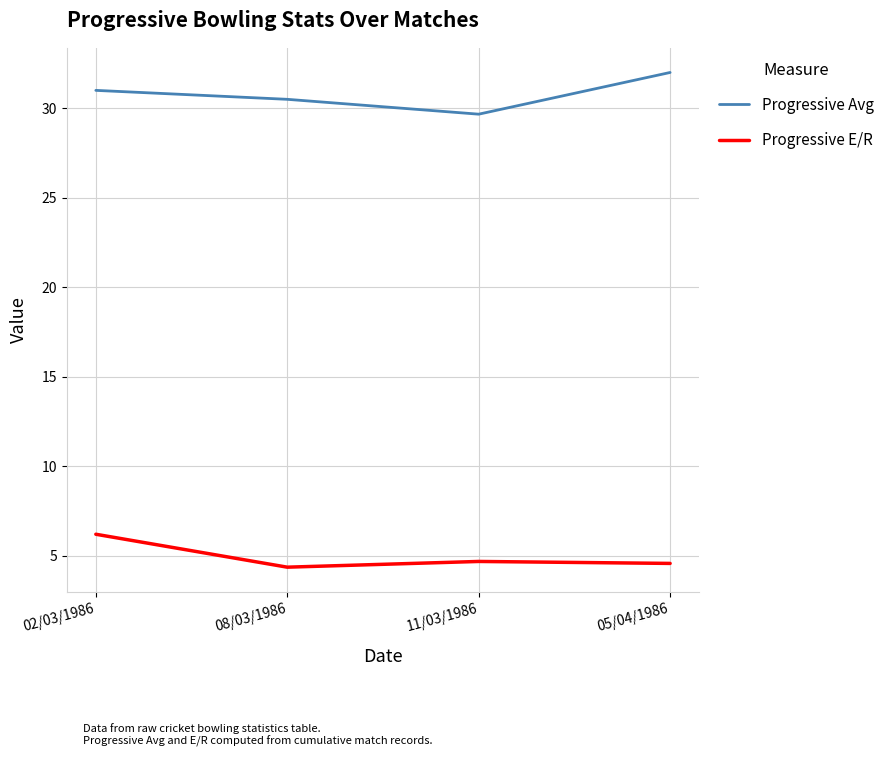

True or false: Progressive Avg has a value of 32.0 at 05/04/1986.

True